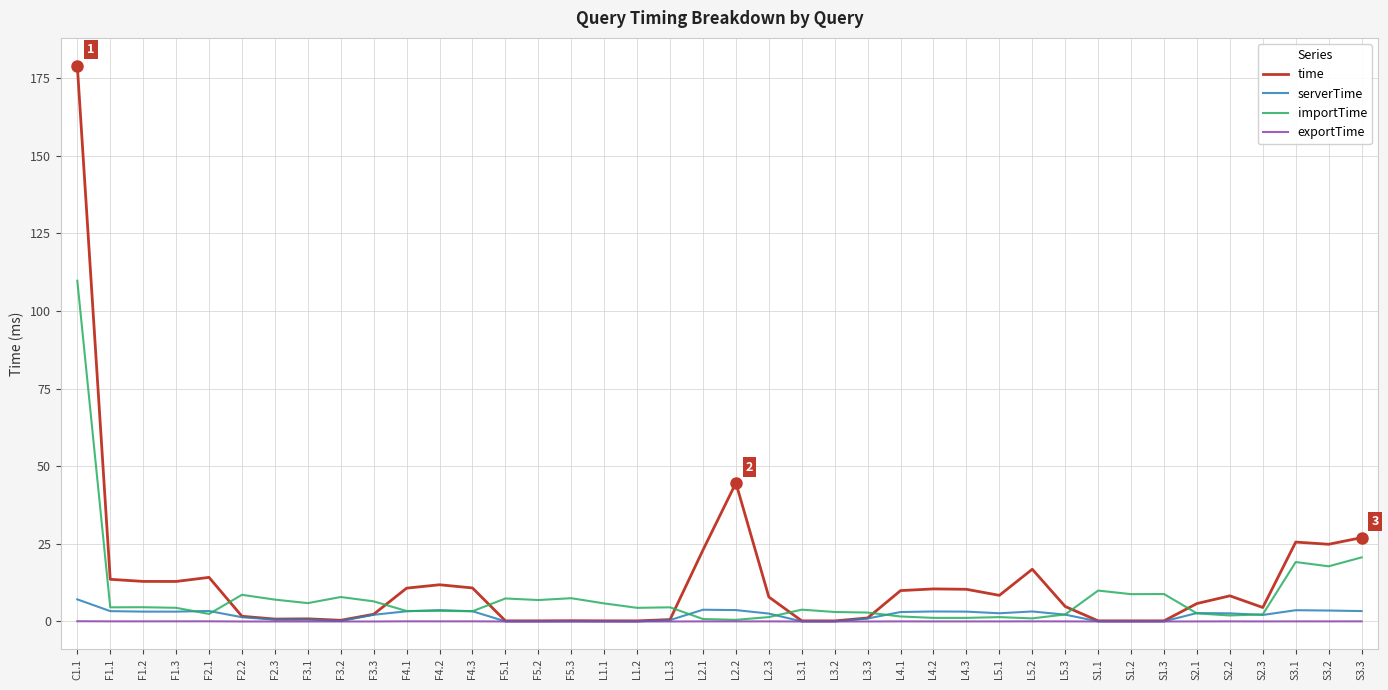

At which label does time reach its peak?

C1.1